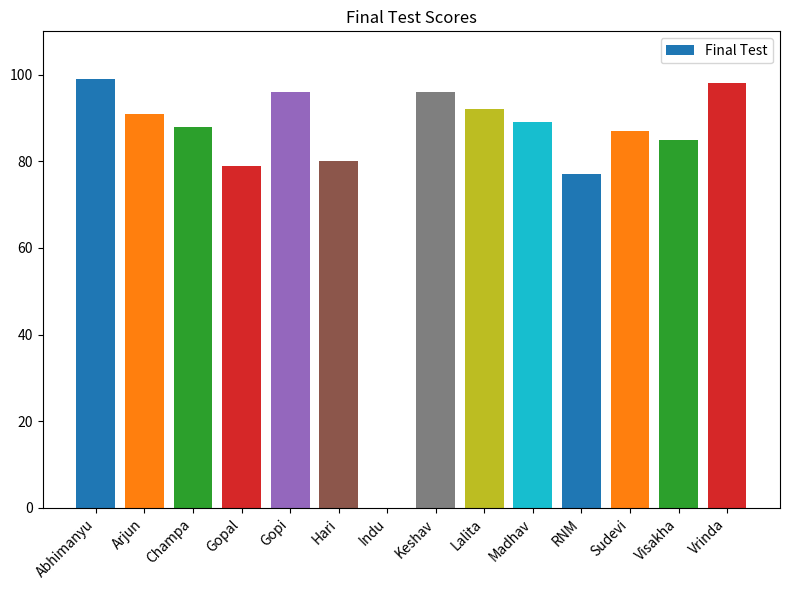

What is the sum of all values?

1157